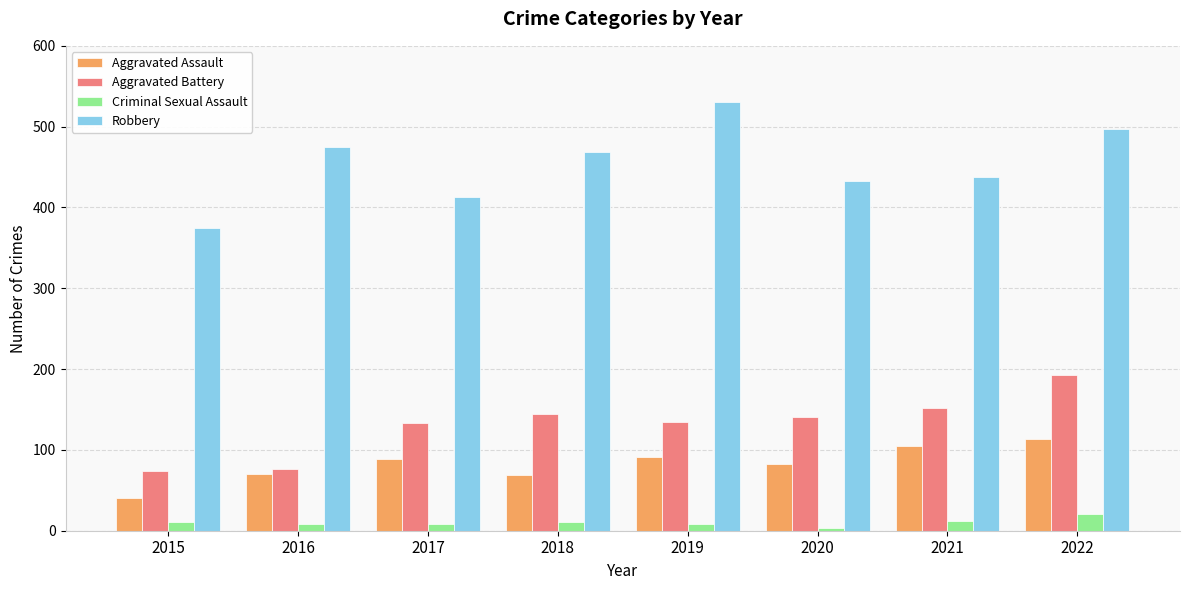

The Aggravated Battery series shows 57 at 2022. True or false?

False